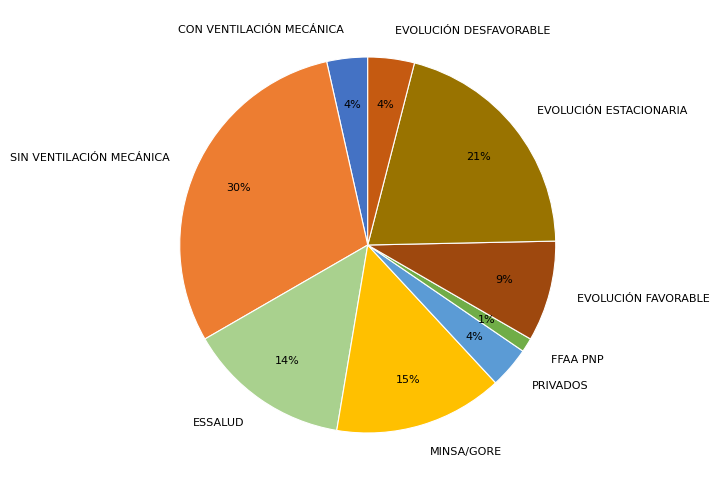

Does any single category account for the majority?

No